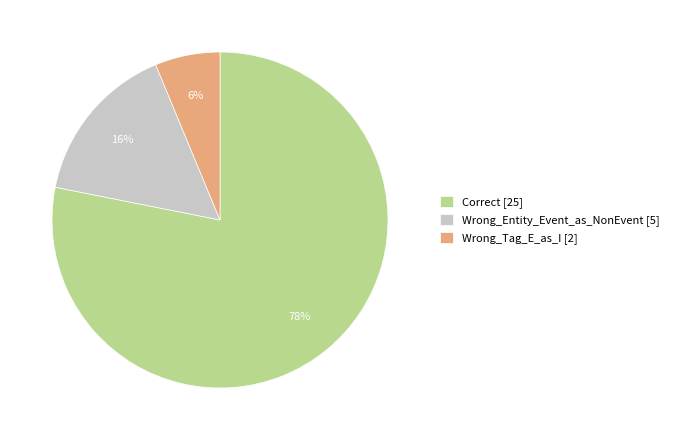

How many segments does this pie chart have?

3